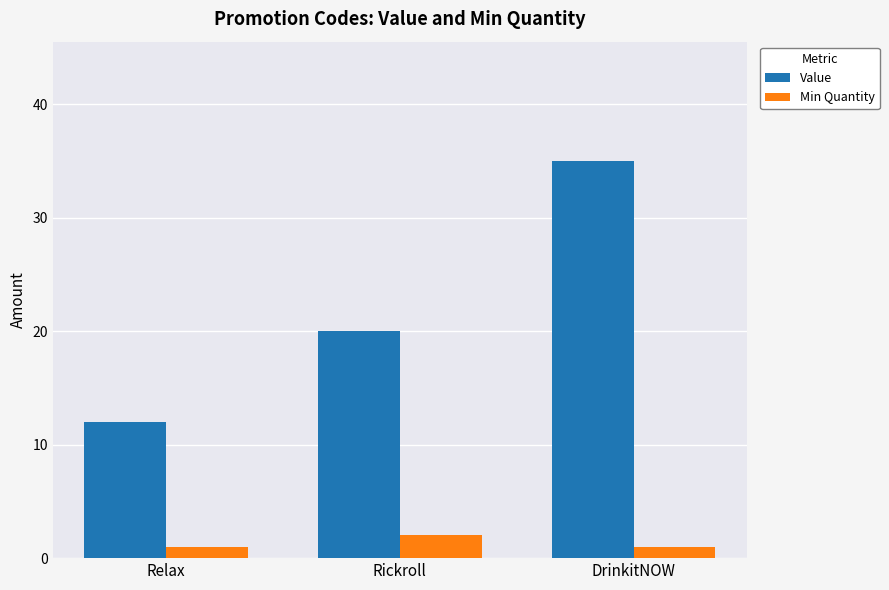

How many data points in Value are less than 20?

1